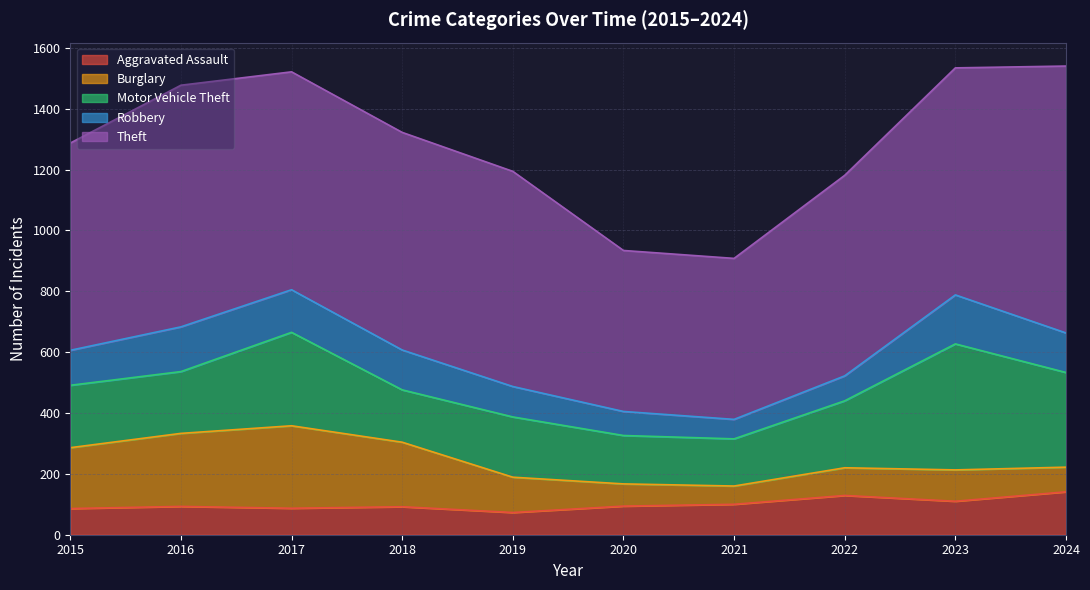

Where is the first local maximum for Theft?

2016